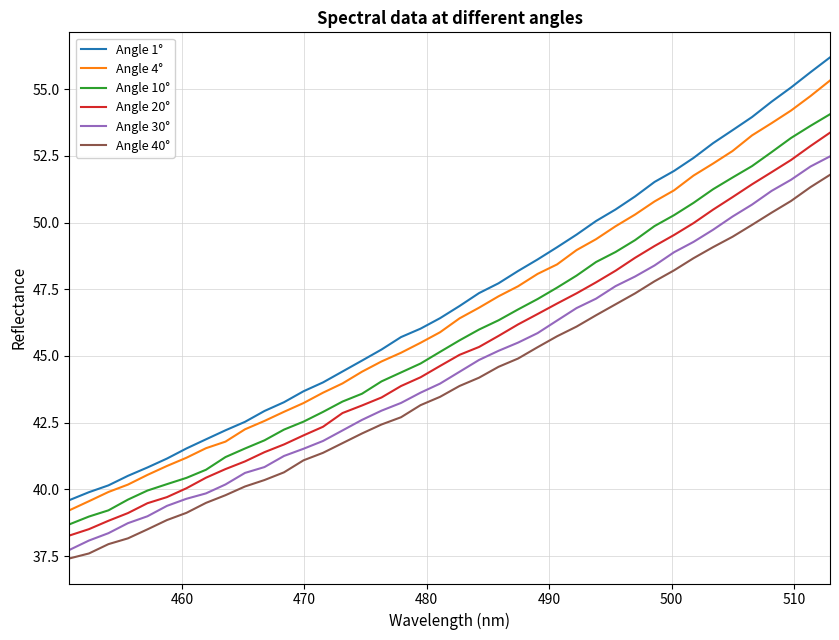

What is the maximum value for Angle 20°?

53.4